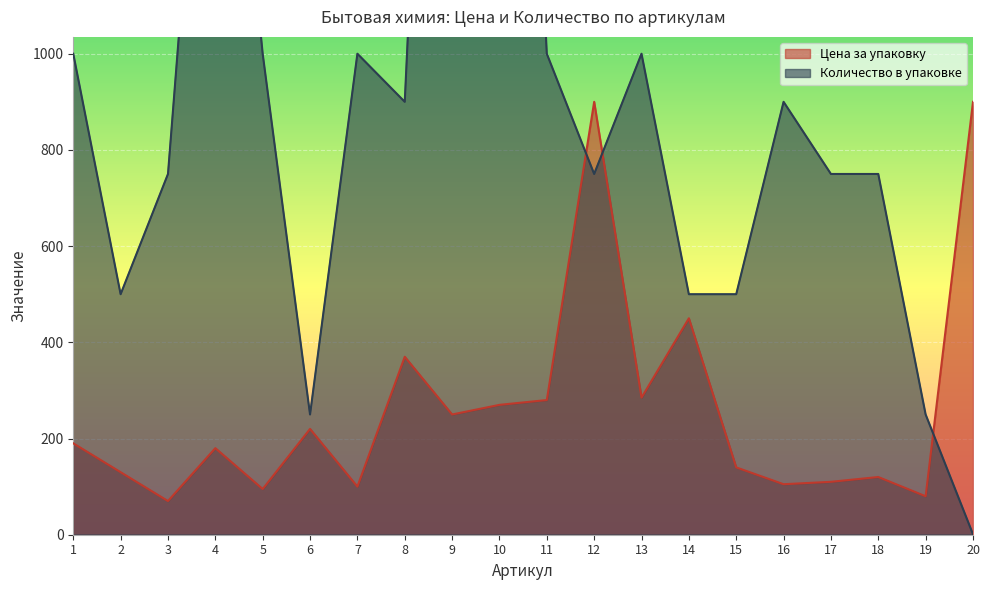

Which series has the widest spread of values?

Количество в упаковке